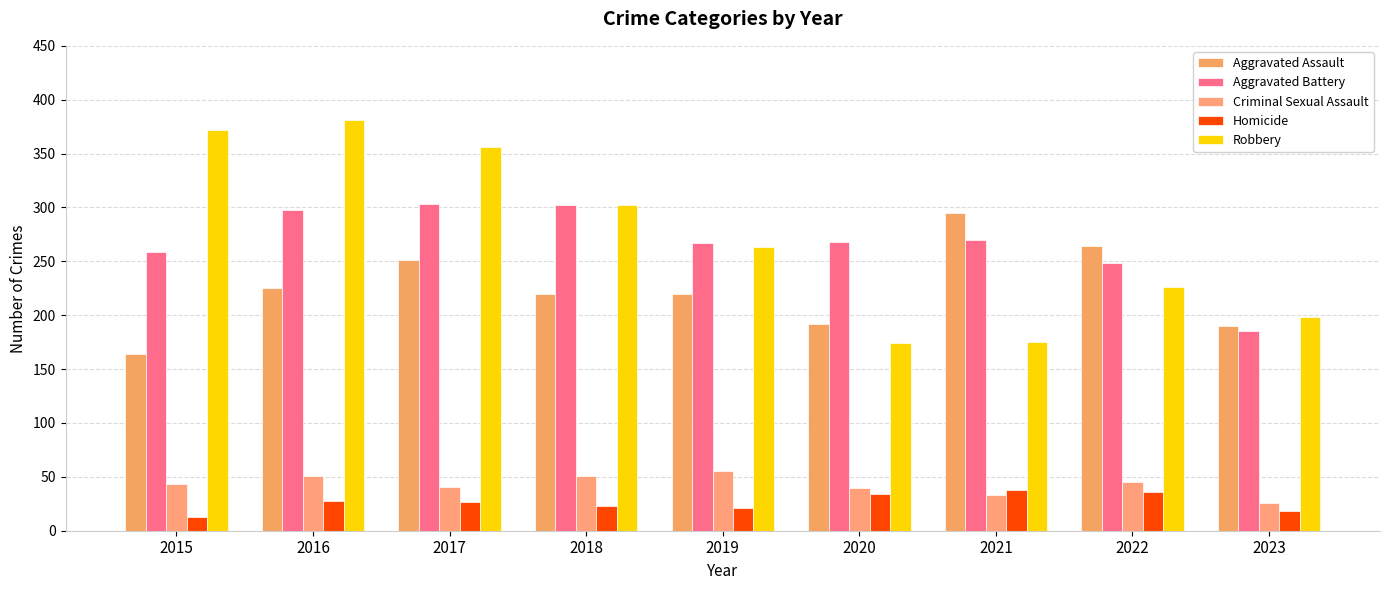

At how many categories does at least one series exceed 329?

3